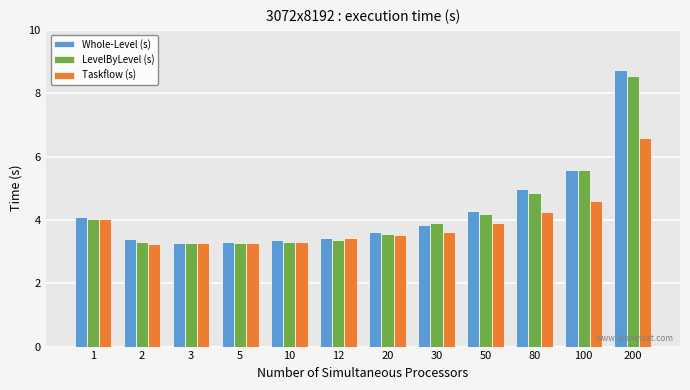

At how many categories does at least one series exceed 3?

12